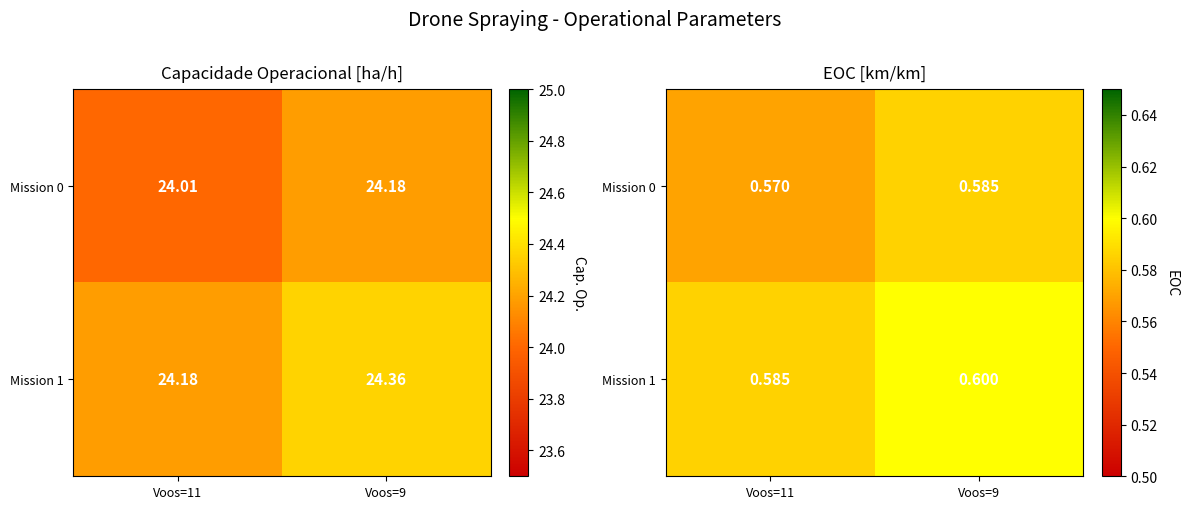

Is it true that Mission 0 equals 0.6 at Voos=11?

True